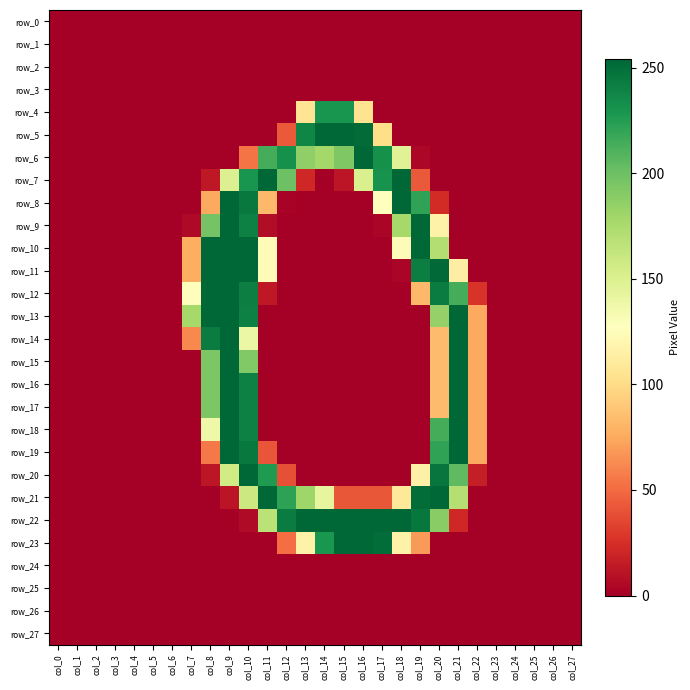

Reading right to left, what are all the values shown in this chart?

row_0: 0	0	0	0	0	0	0	0	0	0	0	0	0	0	0	0	0	0	0	0	0	0	0	0	0	0	0	0
row_1: 0	0	0	0	0	0	0	0	0	0	0	0	0	0	0	0	0	0	0	0	0	0	0	0	0	0	0	0
row_2: 0	0	0	0	0	0	0	0	0	0	0	0	0	0	0	0	0	0	0	0	0	0	0	0	0	0	0	0
row_3: 0	0	0	0	0	0	0	0	0	0	0	0	0	0	0	0	0	0	0	0	0	0	0	0	0	0	0	0
row_4: 0	0	0	0	0	0	0	0	0	0	0	105	230	230	106	0	0	0	0	0	0	0	0	0	0	0	0	0
row_5: 0	0	0	0	0	0	0	0	0	0	102	252	254	254	238	43	0	0	0	0	0	0	0	0	0	0	0	0
row_6: 0	0	0	0	0	0	0	0	4	147	232	254	193	178	186	232	214	54	0	0	0	0	0	0	0	0	0	0
row_7: 0	0	0	0	0	0	0	0	43	254	231	151	12	0	21	200	254	230	149	13	0	0	0	0	0	0	0	0
row_8: 0	0	0	0	0	0	0	23	221	254	127	0	0	0	0	2	82	245	254	75	0	0	0	0	0	0	0	0
row_9: 0	0	0	0	0	0	0	117	254	177	3	0	0	0	0	0	7	241	254	197	5	0	0	0	0	0	0	0
row_10: 0	0	0	0	0	0	0	171	254	125	0	0	0	0	0	0	124	254	254	254	77	0	0	0	0	0	0	0
row_11: 0	0	0	0	0	0	114	253	242	3	0	0	0	0	0	0	124	254	254	254	77	0	0	0	0	0	0	0
row_12: 0	0	0	0	0	27	214	243	82	0	0	0	0	0	0	0	13	242	254	254	126	0	0	0	0	0	0	0
row_13: 0	0	0	0	0	75	254	184	0	0	0	0	0	0	0	0	0	241	254	254	177	0	0	0	0	0	0	0
row_14: 0	0	0	0	0	75	254	84	0	0	0	0	0	0	0	0	0	139	254	243	62	0	0	0	0	0	0	0
row_15: 0	0	0	0	0	75	254	84	0	0	0	0	0	0	0	0	0	192	254	194	0	0	0	0	0	0	0	0
row_16: 0	0	0	0	0	75	254	84	0	0	0	0	0	0	0	0	0	241	254	194	0	0	0	0	0	0	0	0
row_17: 0	0	0	0	0	75	254	84	0	0	0	0	0	0	0	0	0	241	254	194	0	0	0	0	0	0	0	0
row_18: 0	0	0	0	0	75	254	214	0	0	0	0	0	0	0	0	0	241	254	137	0	0	0	0	0	0	0	0
row_19: 0	0	0	0	0	75	254	221	0	0	0	0	0	0	0	0	41	245	254	56	0	0	0	0	0	0	0	0
row_20: 0	0	0	0	0	16	205	247	116	0	0	0	0	0	0	39	227	254	156	12	0	0	0	0	0	0	0	0
row_21: 0	0	0	0	0	0	170	254	251	110	42	42	42	142	180	222	254	159	11	0	0	0	0	0	0	0	0	0
row_22: 0	0	0	0	0	0	21	189	246	254	254	254	254	254	254	243	167	6	0	0	0	0	0	0	0	0	0	0
row_23: 0	0	0	0	0	0	0	0	69	117	251	254	254	229	117	51	0	0	0	0	0	0	0	0	0	0	0	0
row_24: 0	0	0	0	0	0	0	0	0	0	0	0	0	0	0	0	0	0	0	0	0	0	0	0	0	0	0	0
row_25: 0	0	0	0	0	0	0	0	0	0	0	0	0	0	0	0	0	0	0	0	0	0	0	0	0	0	0	0
row_26: 0	0	0	0	0	0	0	0	0	0	0	0	0	0	0	0	0	0	0	0	0	0	0	0	0	0	0	0
row_27: 0	0	0	0	0	0	0	0	0	0	0	0	0	0	0	0	0	0	0	0	0	0	0	0	0	0	0	0